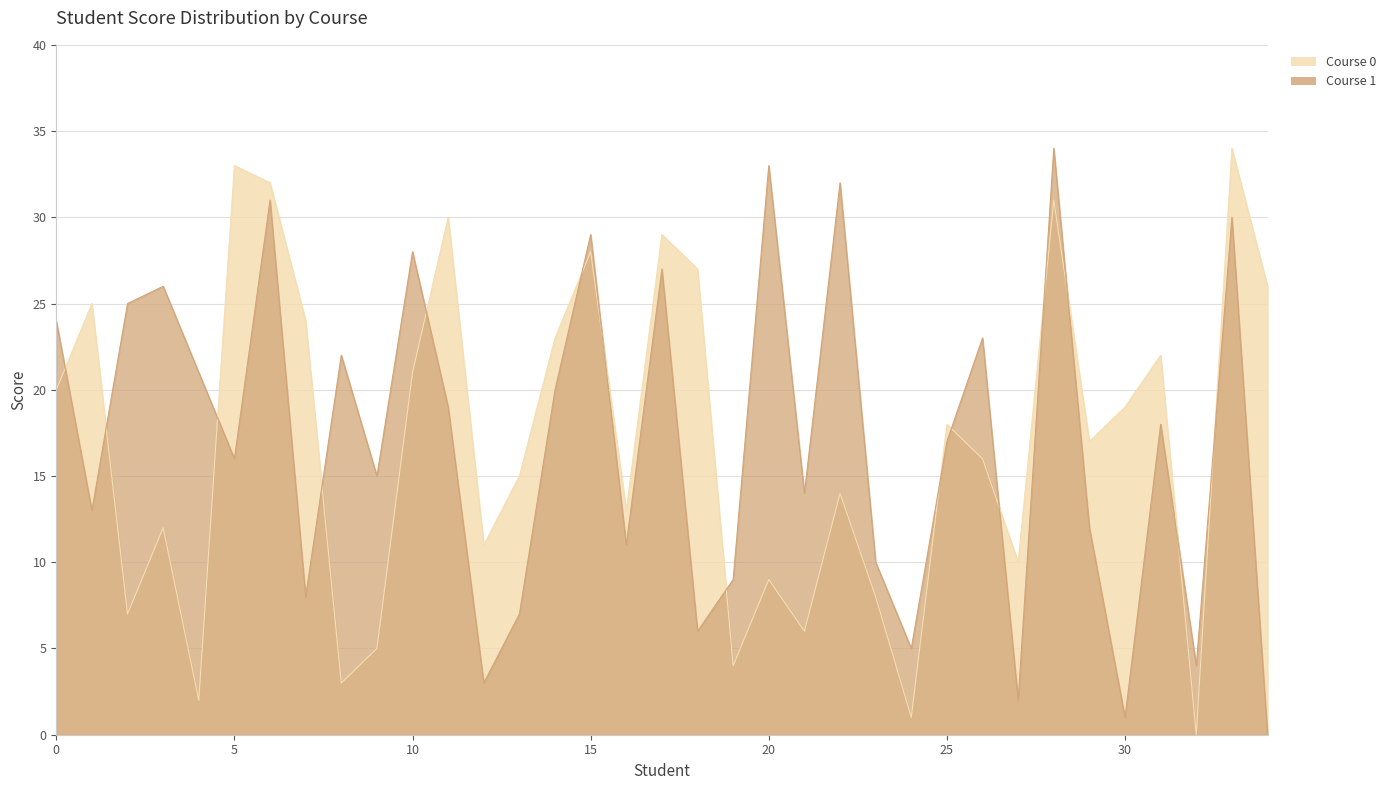

Where is Course 1 nearest to the value 17?

25